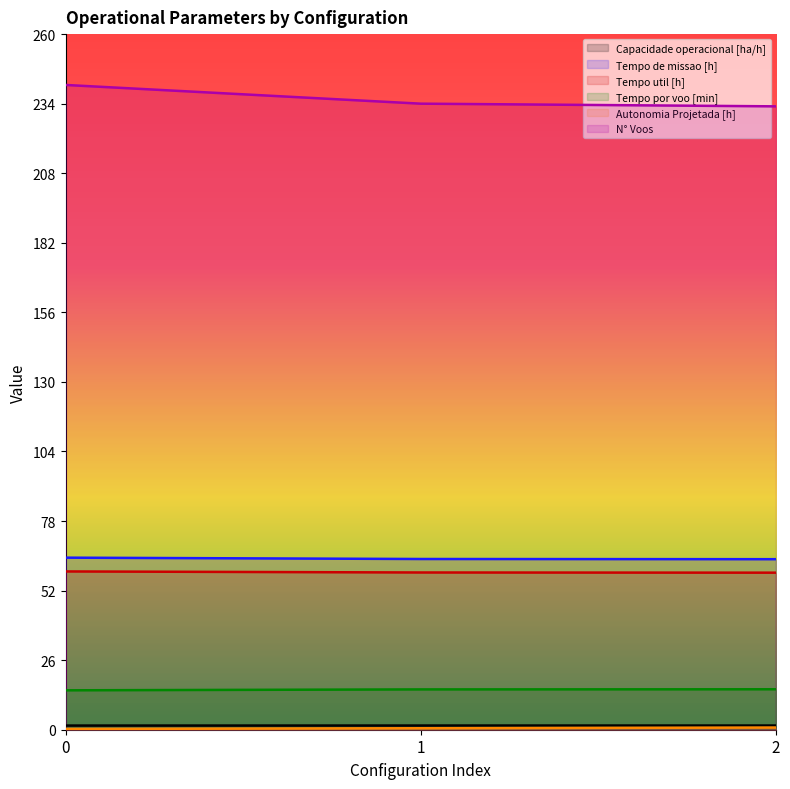

Is it true that Autonomia Projetada [h] equals 0.4 at 0?

False